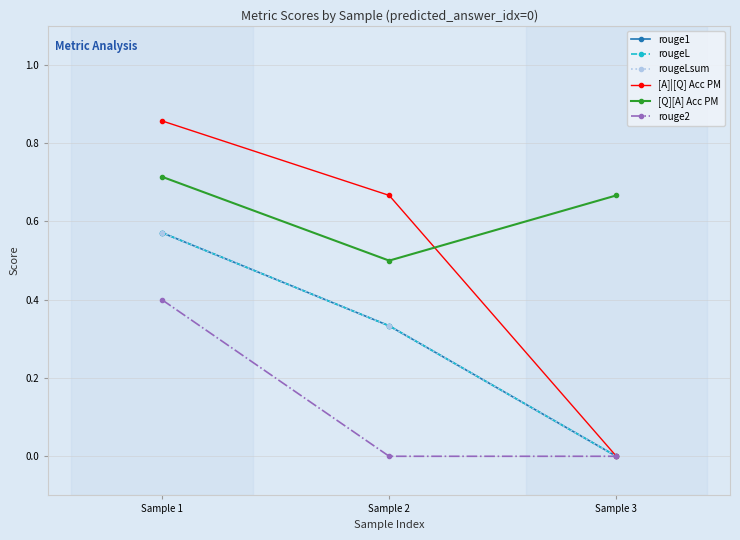

Does the chart have visible grid lines?

Yes